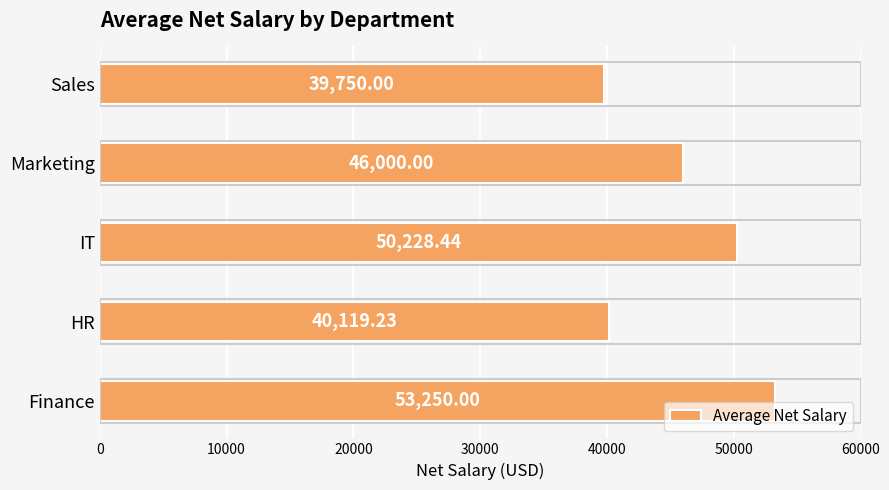

What is the greatest value displayed?

53250.0